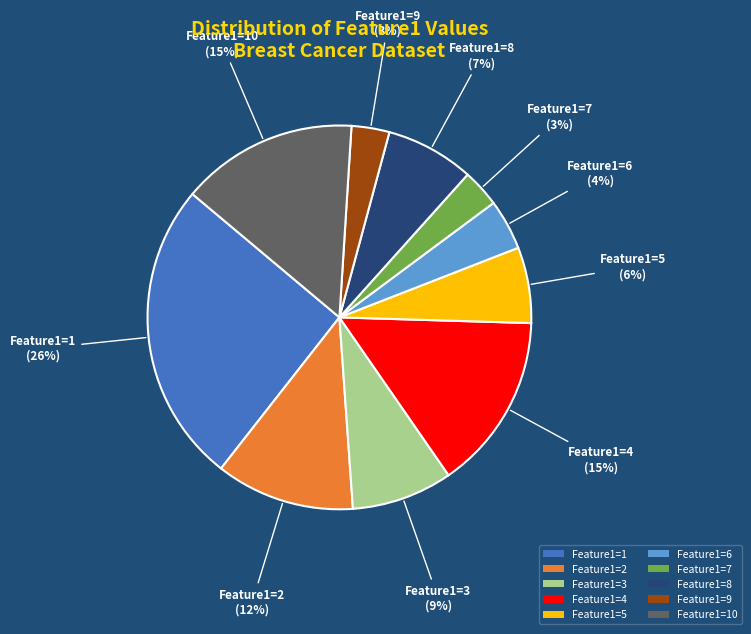

True or false: Feature1=7 accounts for 3% of the total.

True